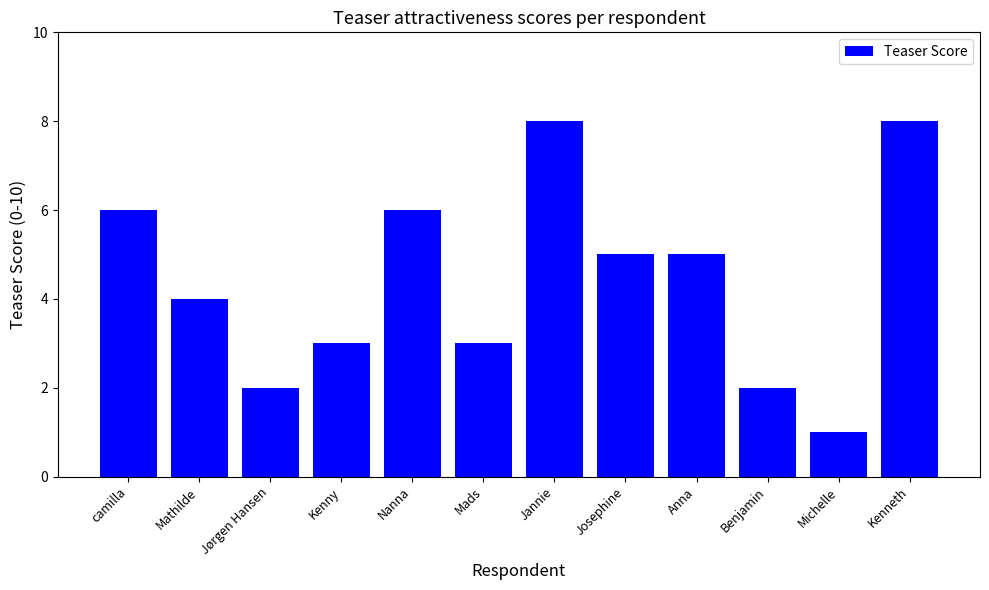

What is the difference between the second highest and second lowest values?

6